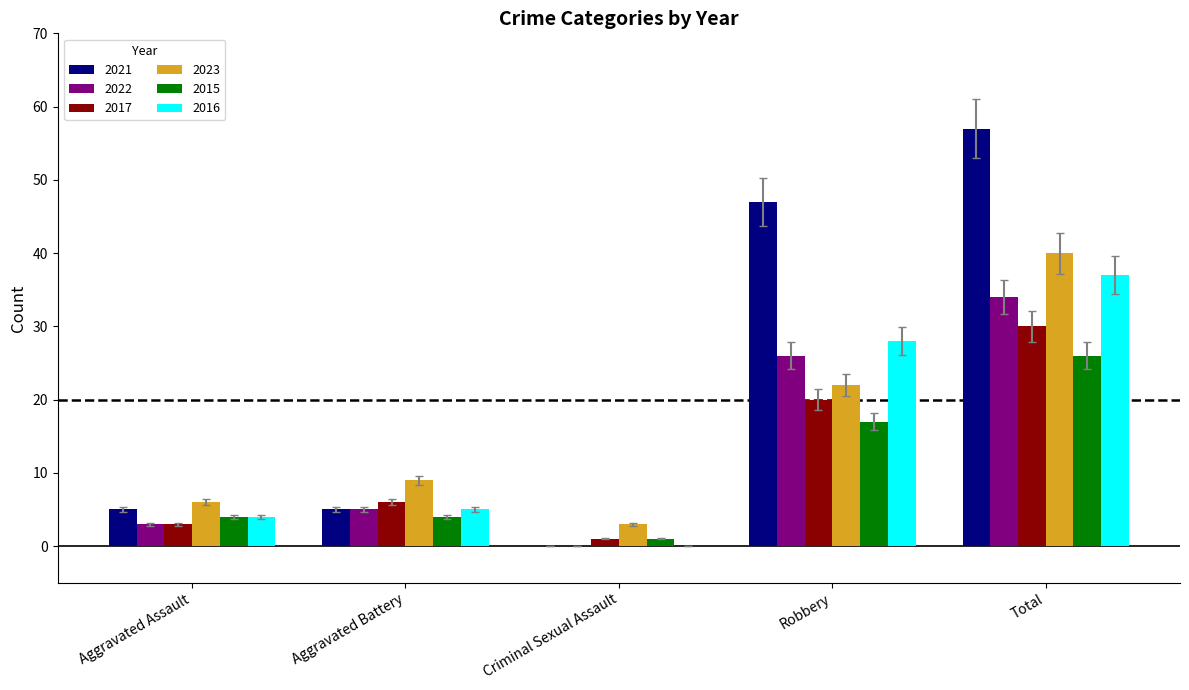

Between Aggravated Assault and Criminal Sexual Assault, which series saw the biggest shift?

2021